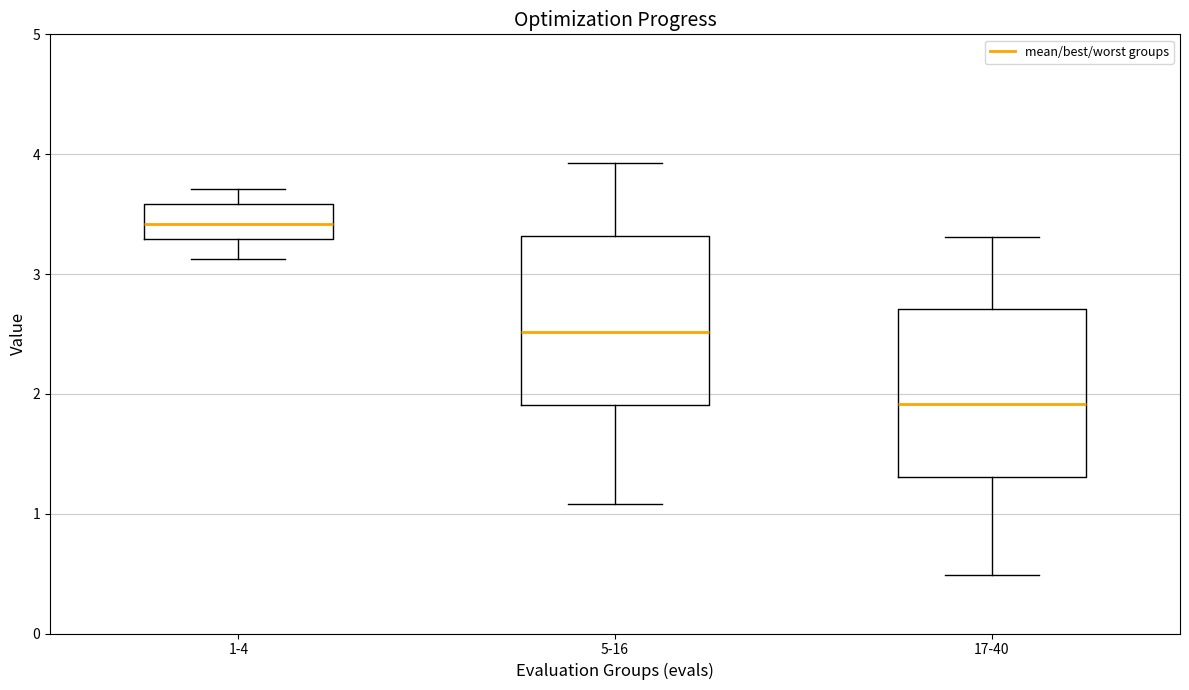

Reading left to right, transcribe this box plot: for each box, give where its median line is, the range the box spans, and where its two whiskers end, as read against the y-axis. The values are not printed on the chart, so give them approximately, as read against the axis.

1-4: median 3.4, box 3.3 to 3.6, whiskers 3.1 to 3.7
5-16: median 2.5, box 1.9 to 3.3, whiskers 1.1 to 3.9
17-40: median 1.9, box 1.3 to 2.7, whiskers 0.5 to 3.3